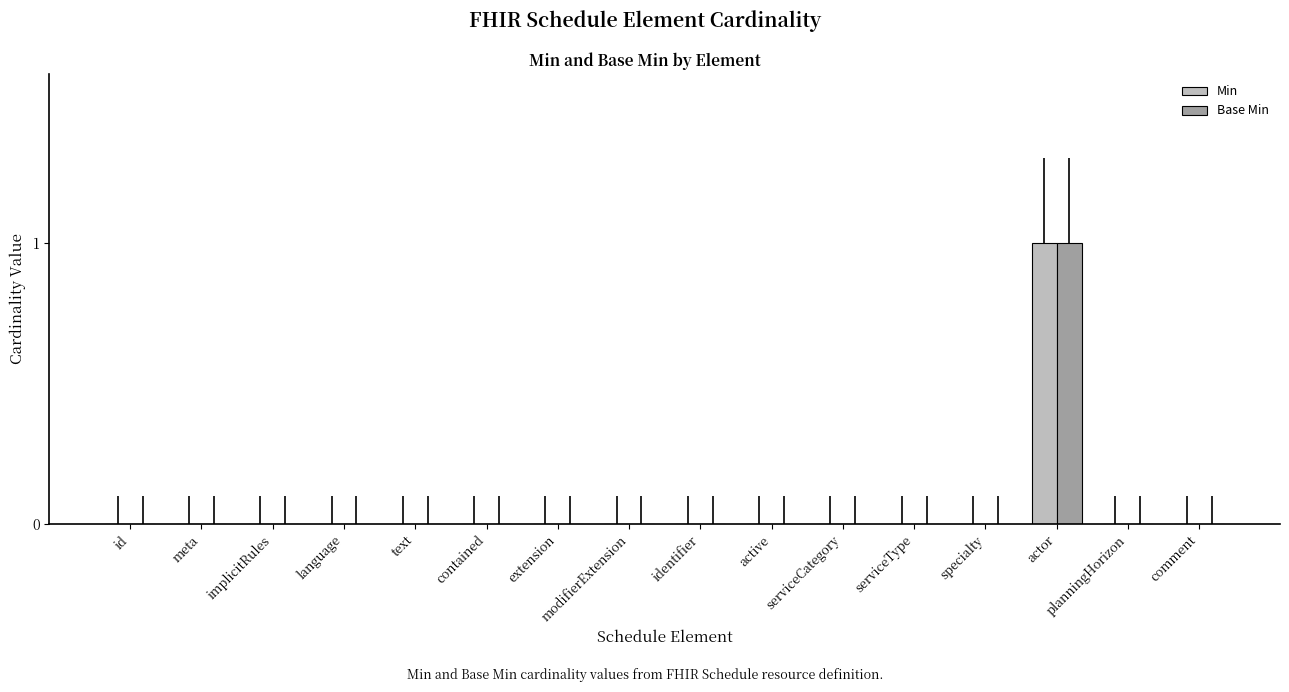

The value of Min at active is 0. True or false?

True